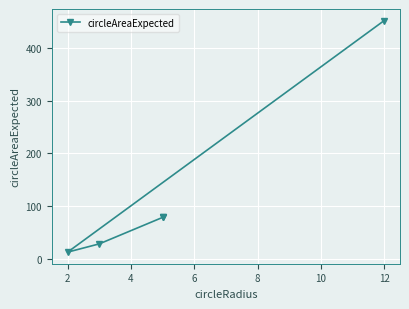

What is the difference between the maximum and minimum values?

439.6